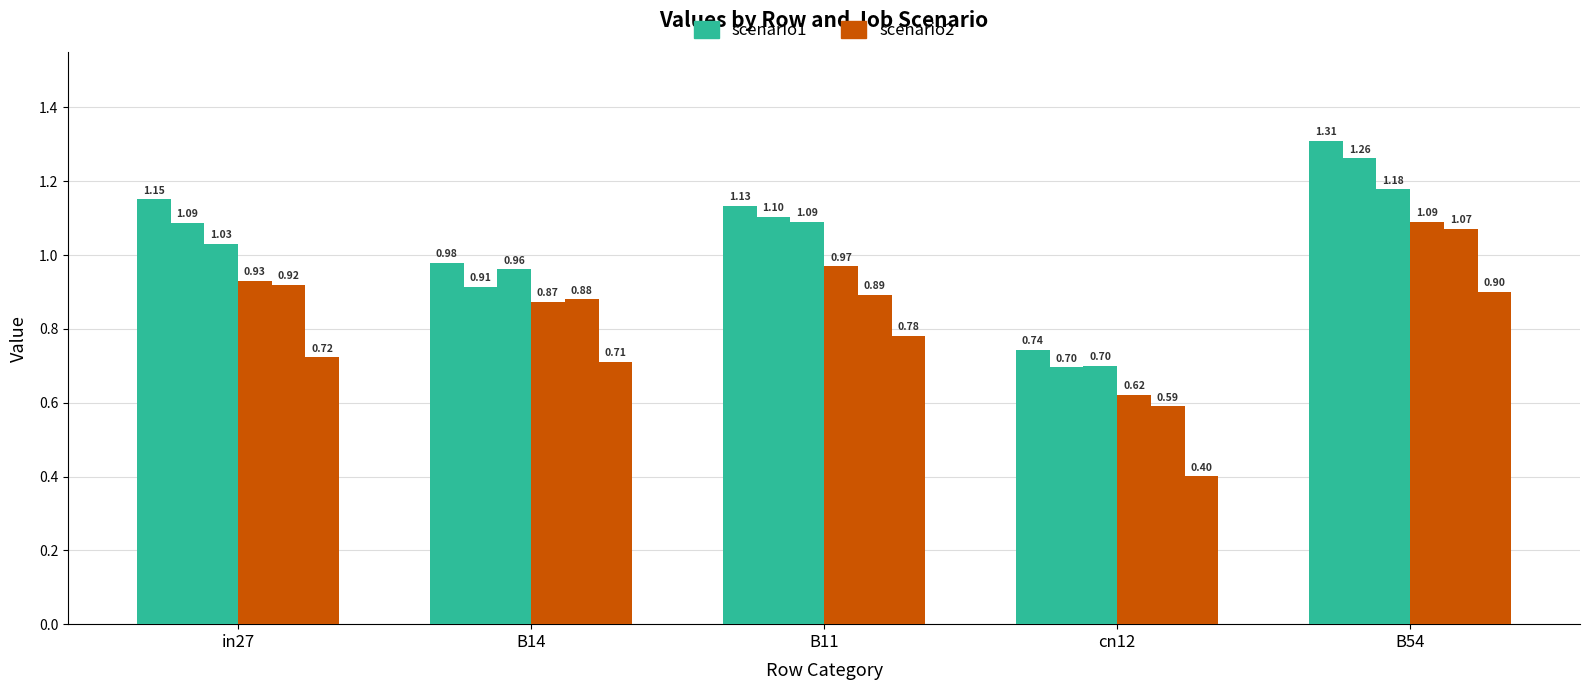

How many categories are shown in the chart?

5